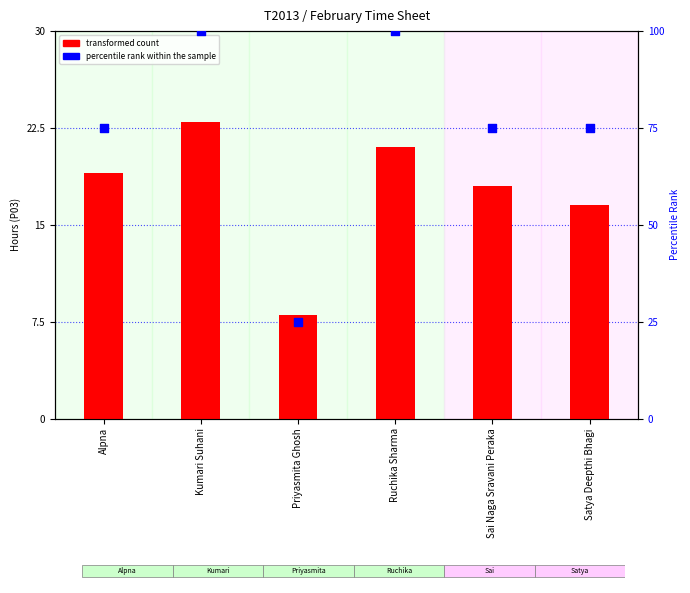

What is the total value across all series at Satya Deepthi Bhagi?

91.5